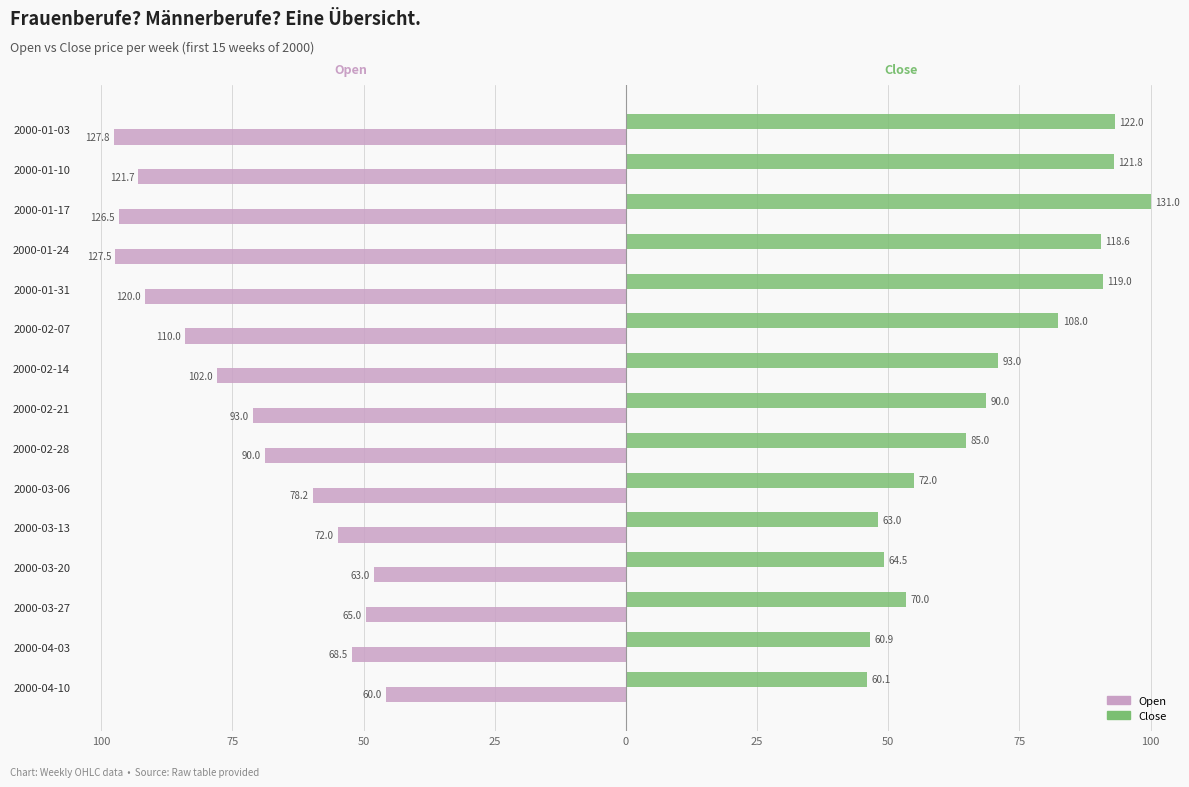

Which series has the largest range (max minus min)?

Close